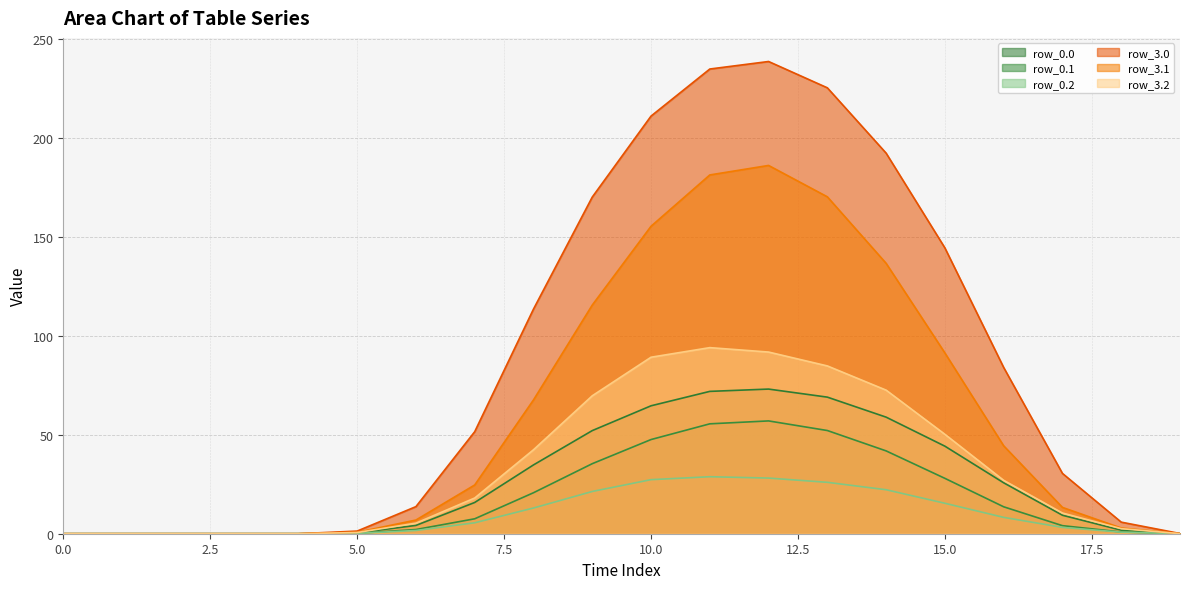

True or false: row_3.2 has a value of 18.1 at 7.

True